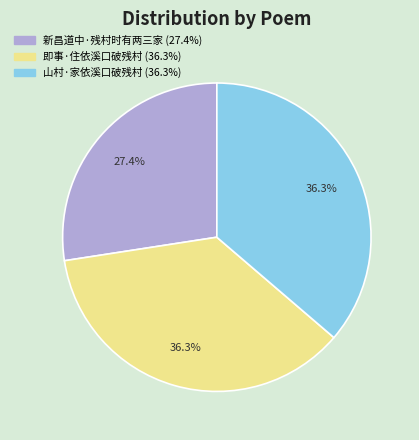

Which slice is the smallest?

新昌道中·残村时有两三家